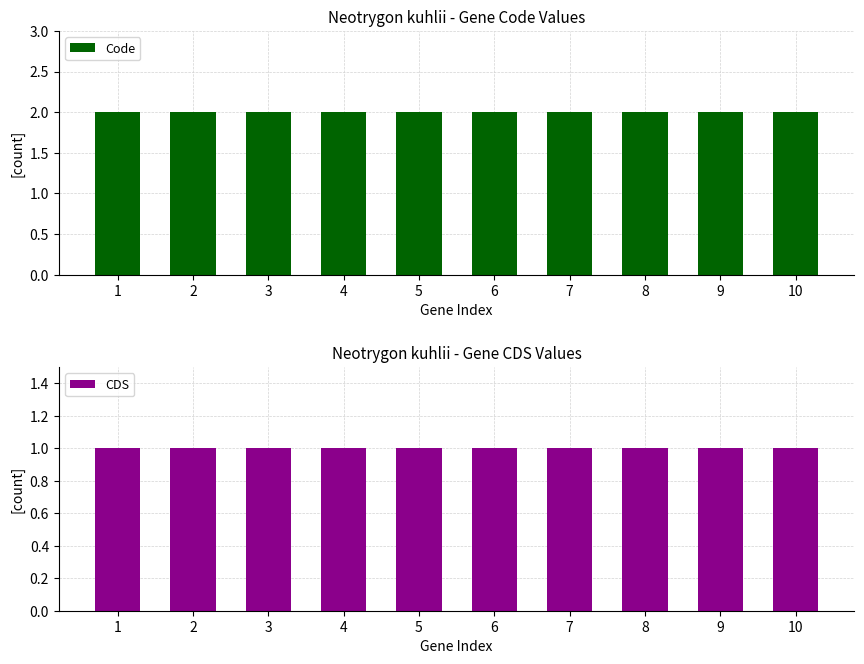

What is the value of the Code bar at the 8th from the left?

2